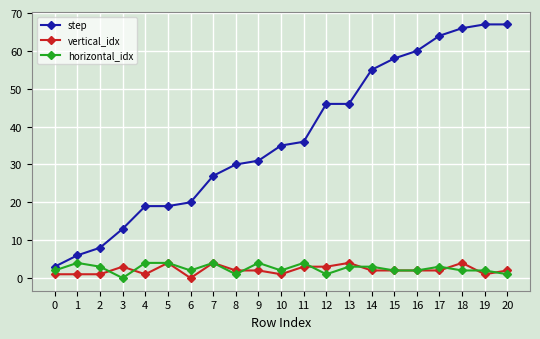

The value of horizontal_idx at 5 is 4. True or false?

True